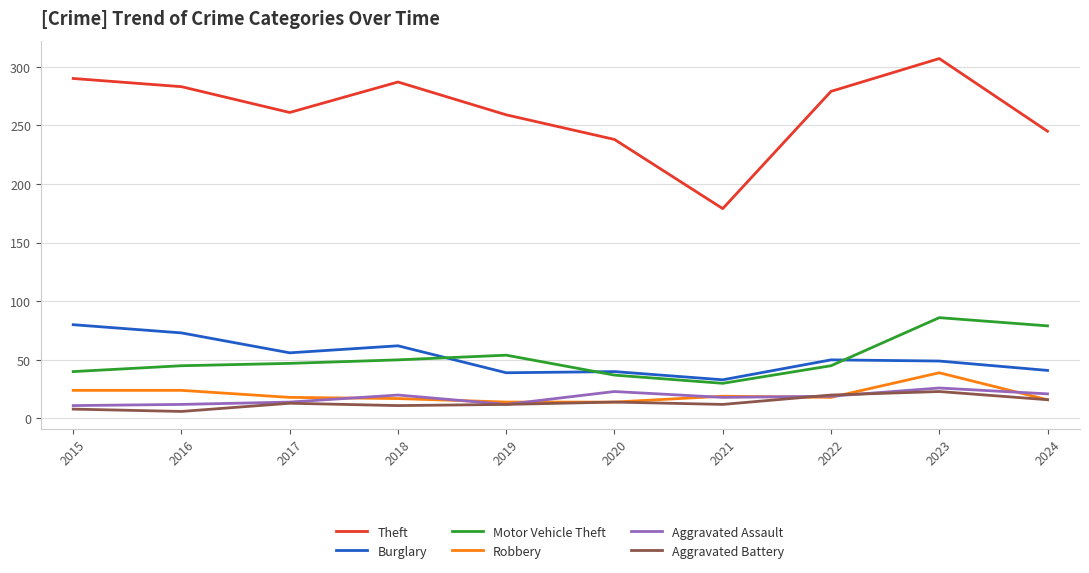

Which series has the widest spread of values?

Theft